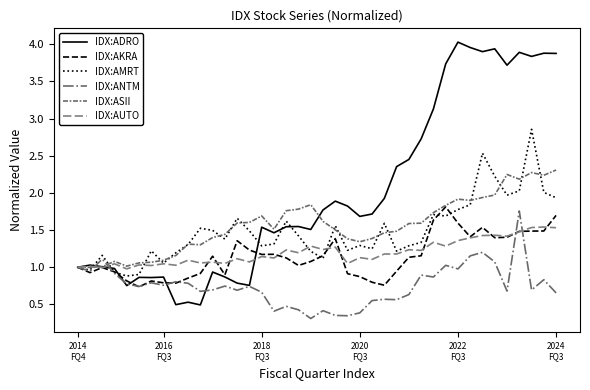

Is this an area chart (filled region under the line)?

No